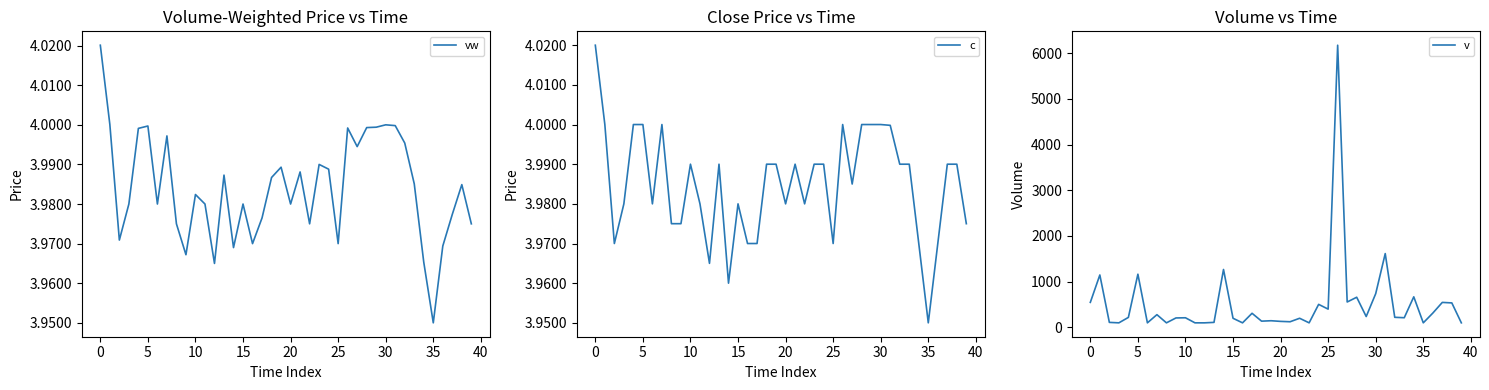

What is the label of the 21st point from the right?

19